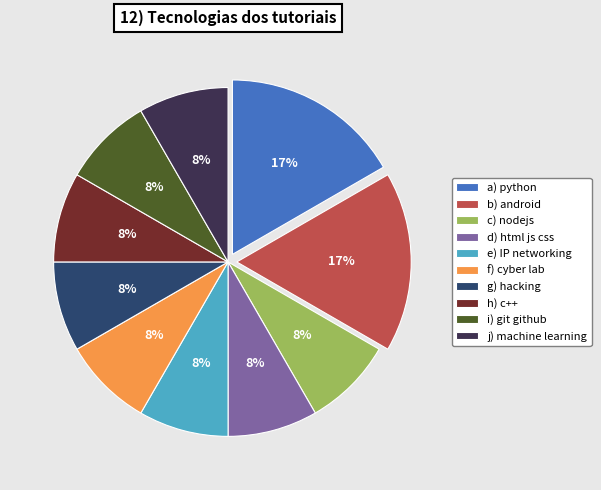

Approximately how many times larger is the value at f) cyber lab compared to j) machine learning?

1.0